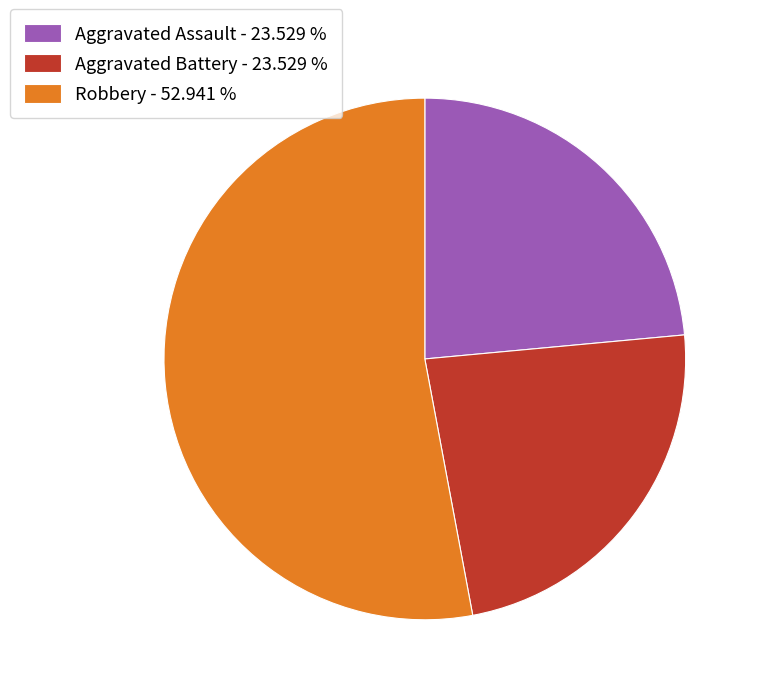

What is the largest slice in the pie chart?

Robbery - 52.941 %